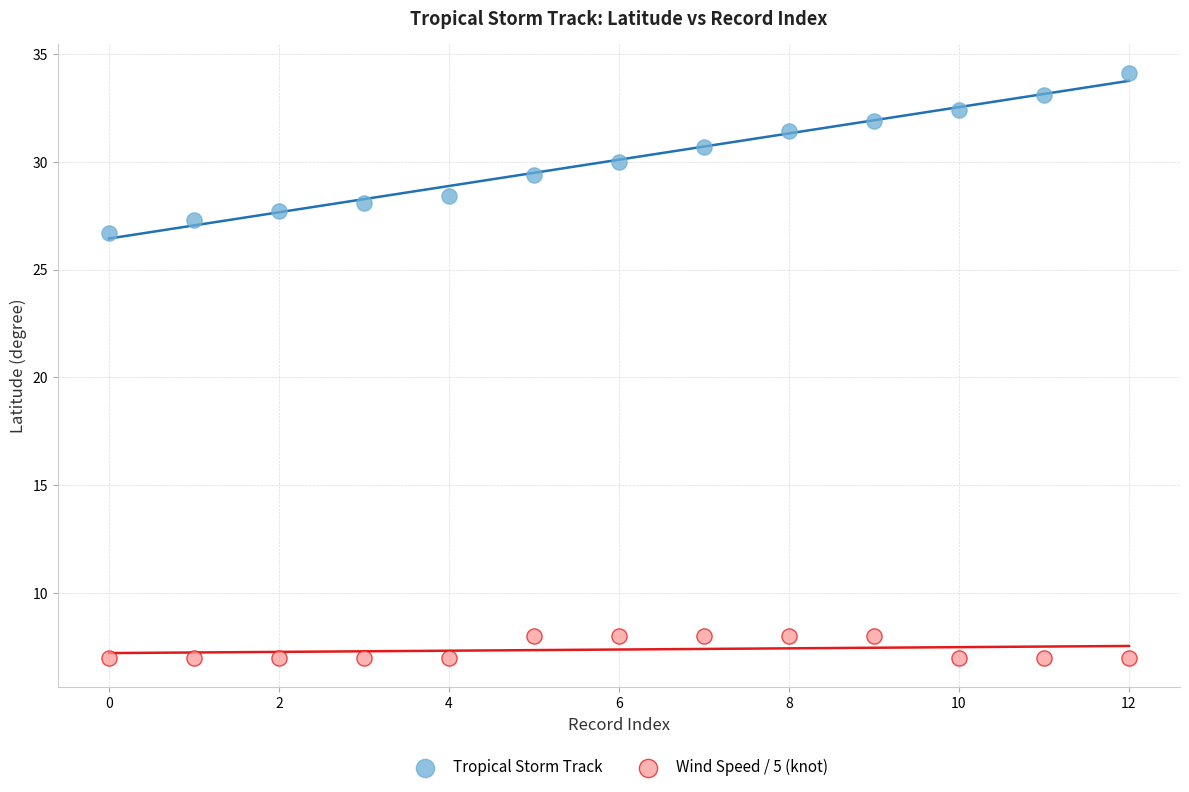

Which series contains the highest Y value?

Tropical Storm Track